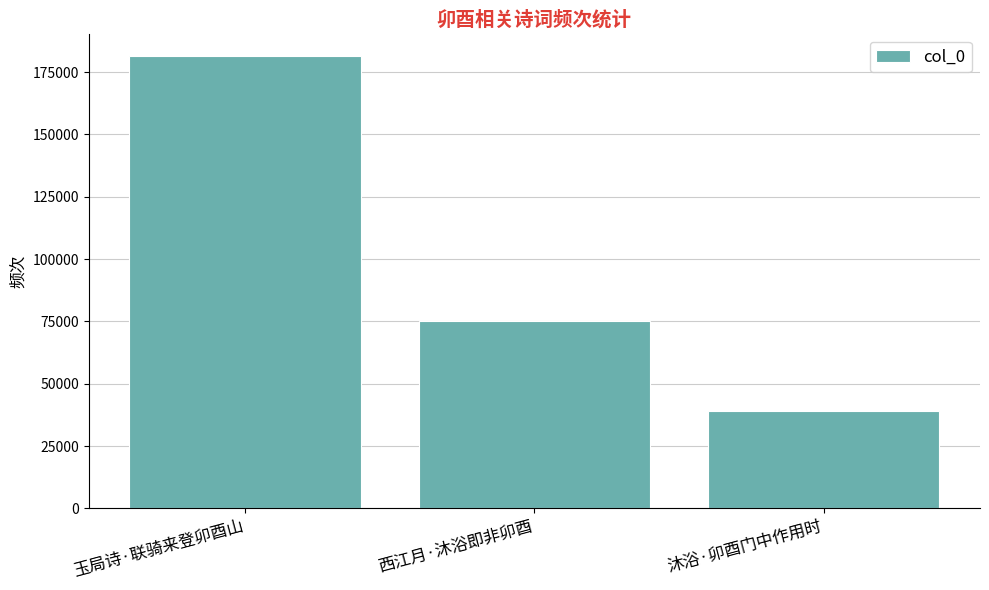

The chart shows a value of 271268 at 玉局诗·联骑来登卯酉山. True or false?

False